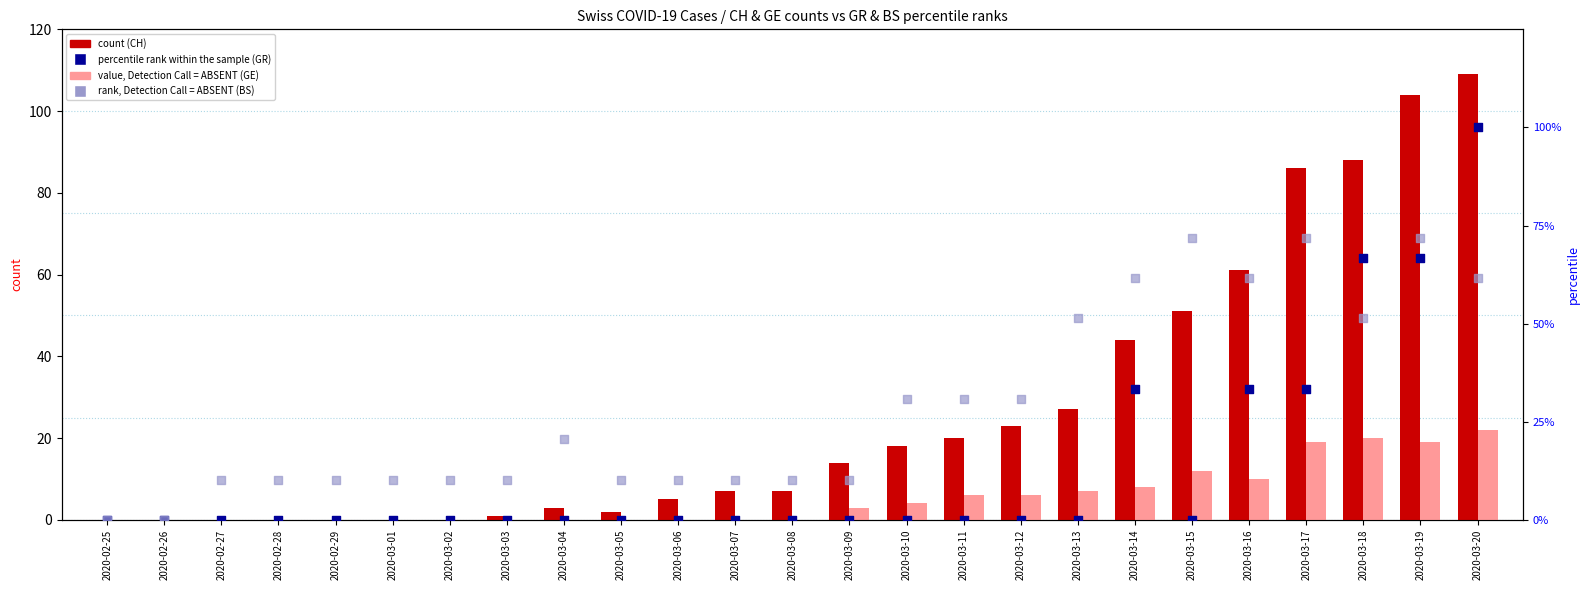

Which series has the largest total across all categories?

BS rank, Detection Call=ABSENT